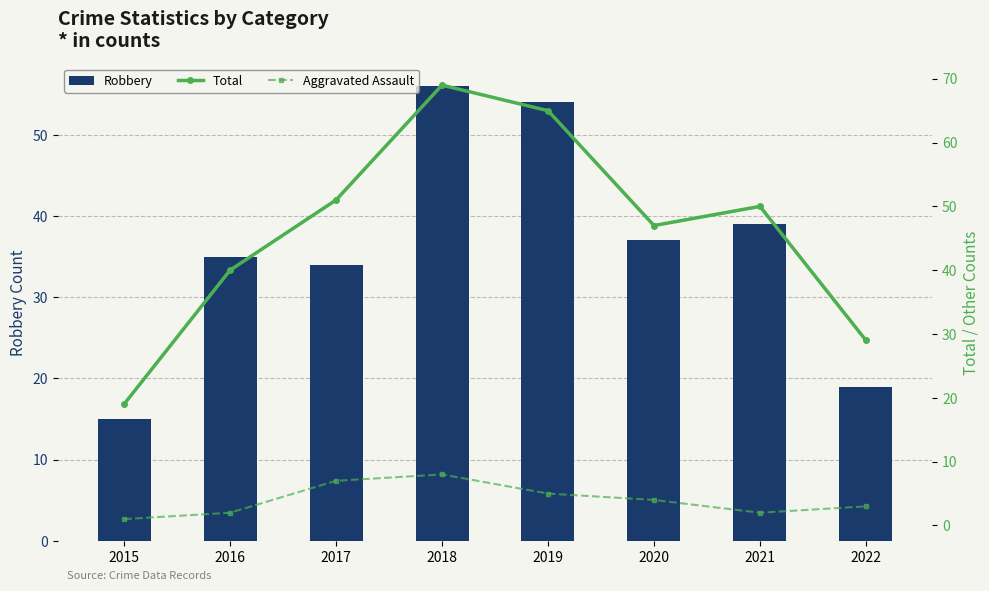

How many data points in Robbery are above 37?

3